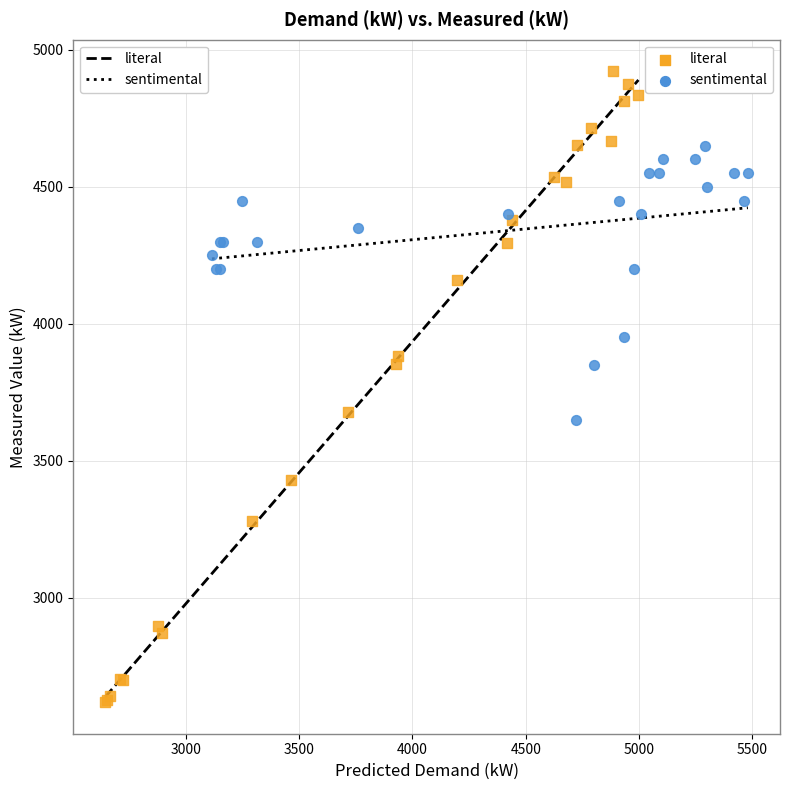

Which series contains the highest Y value?

literal